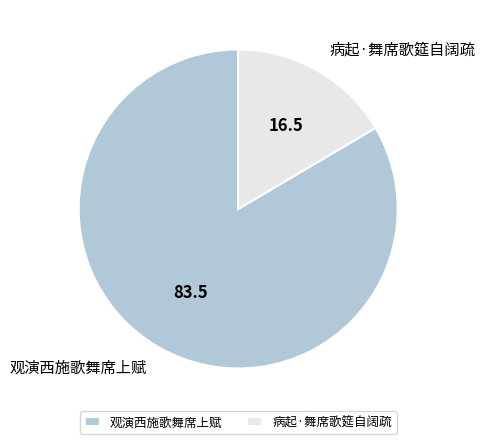

Which category accounts for the majority?

观演西施歌舞席上赋